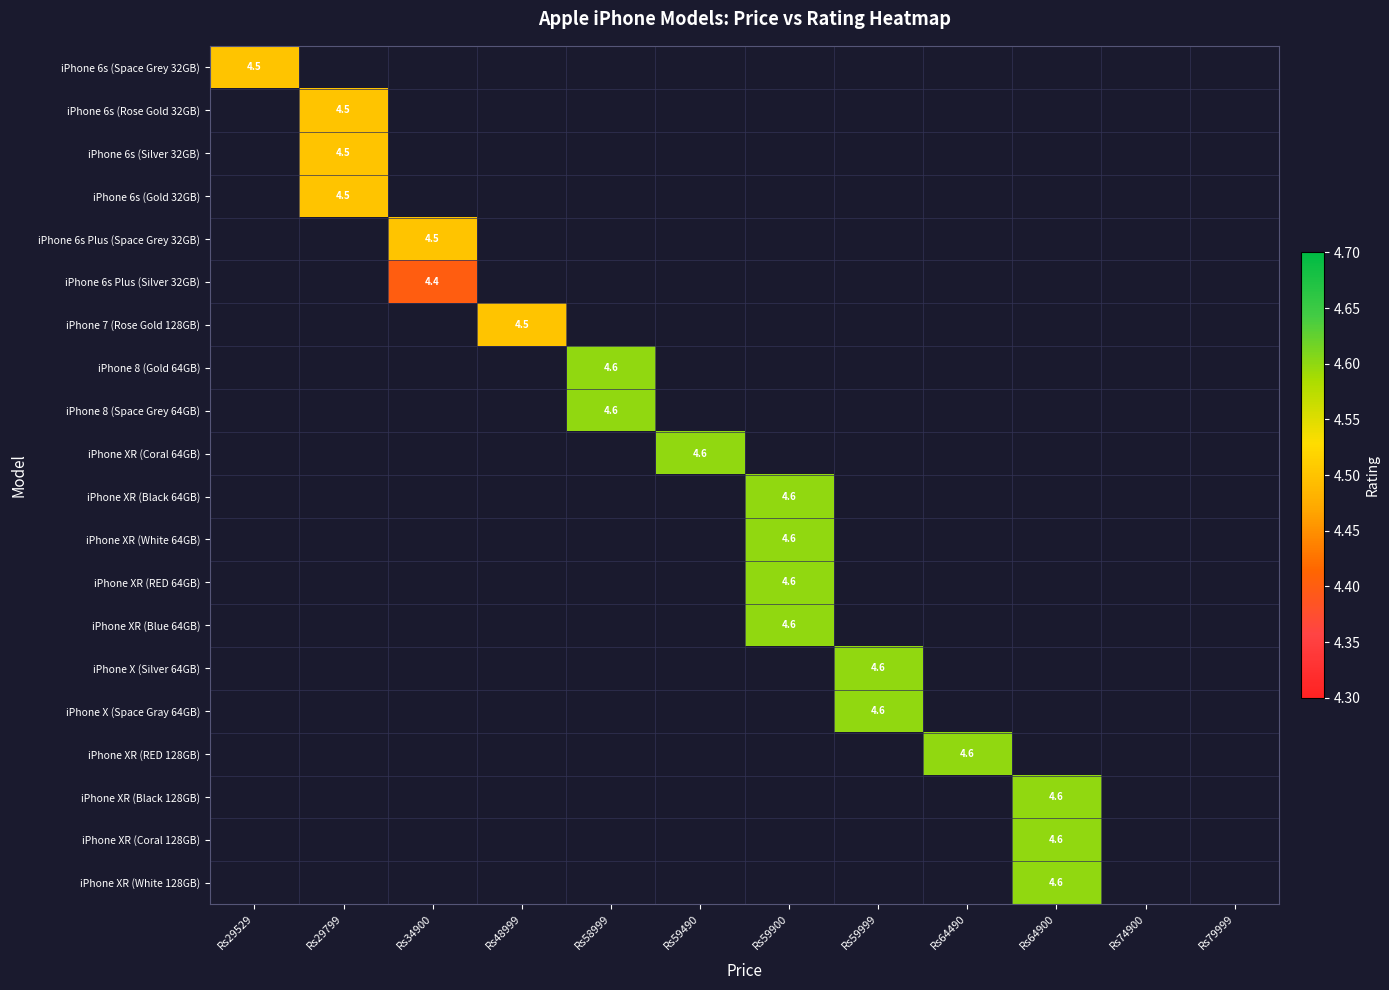

Is the value of iPhone 6s (Space Grey 32GB) at Rs58999 greater than the value of iPhone XR (Black 128GB) at Rs48999?

No